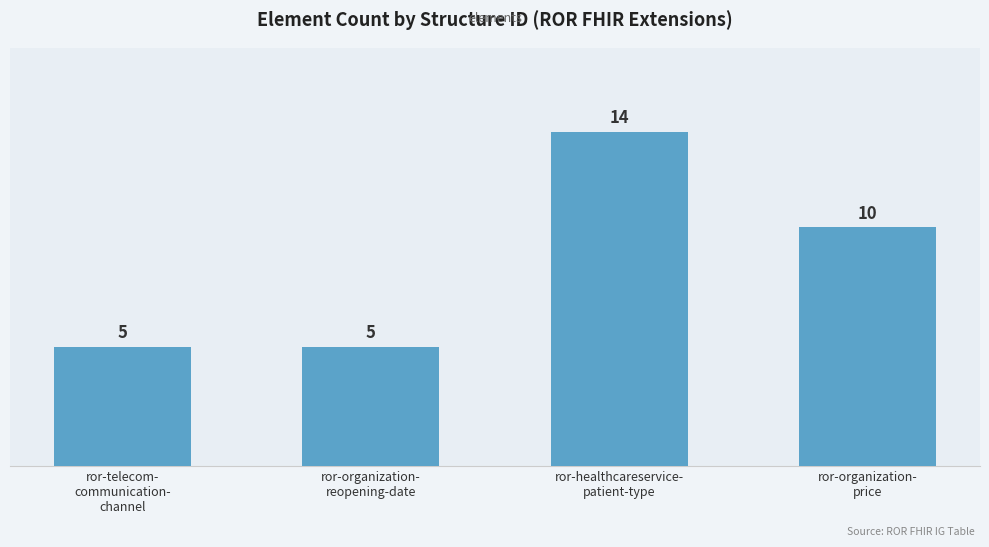

Which label corresponds to the largest value in the chart?

ror-healthcareservice-
patient-type